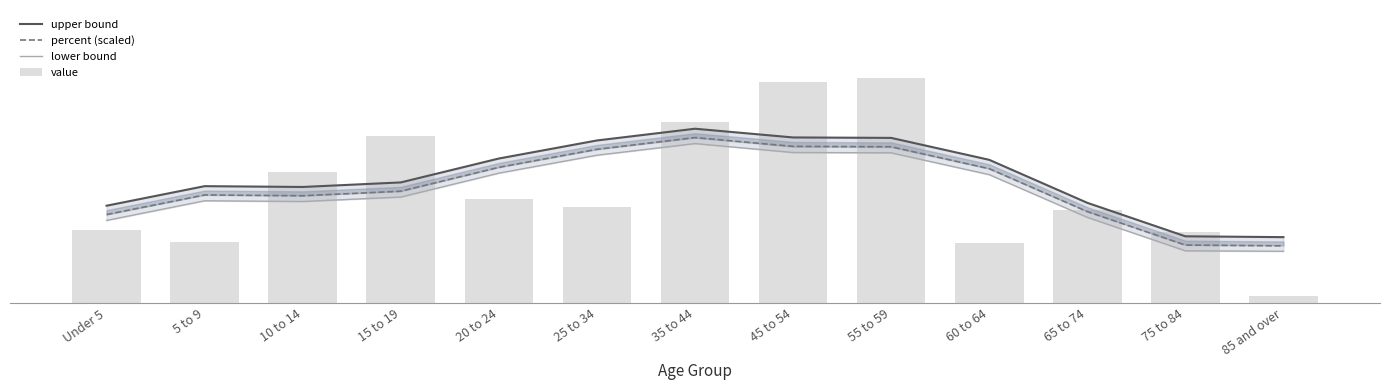

Reading left to right, list all the values displayed in this chart.

upper bound: 331.0	397.4	394.7	410.1	491.3	552.6	592.5	562.9	561.4	486.9	340.9	227.1	224.2
percent (scaled): 301.0	367.5	364.8	380.2	461.4	522.6	562.4	532.6	531.2	456.8	311.0	197.2	194.7
lower bound: 281.0	347.8	345.2	360.5	441.6	502.5	542.1	511.6	510.6	436.6	291.5	177.8	176.2
value: 248.0	209.0	446.0	567.0	354.0	325.0	615.0	752.0	766.0	205.0	318.0	243.0	23.0